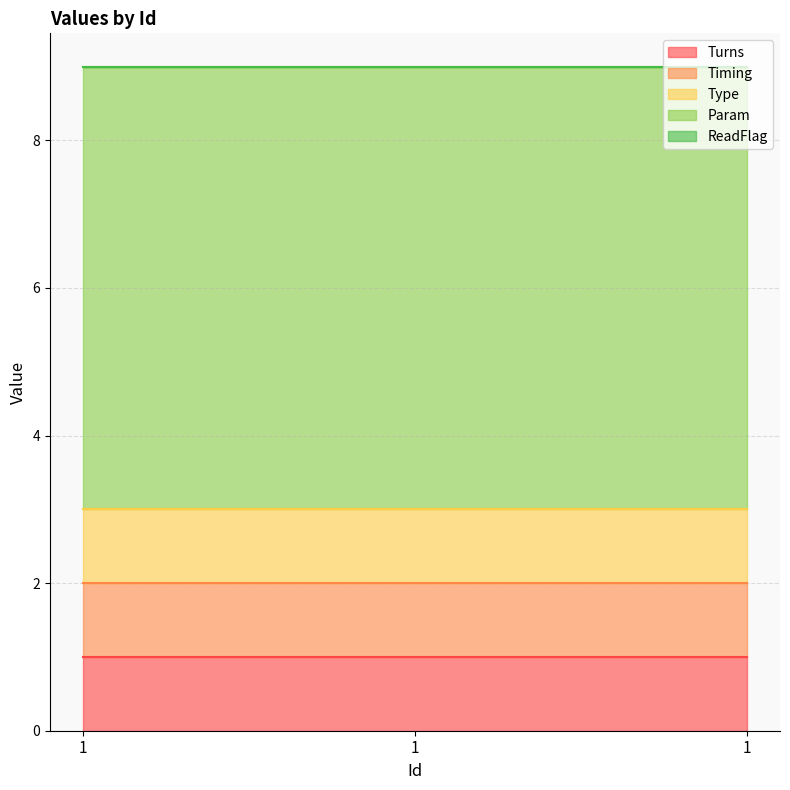

Is the value of Turns at 1 greater than the value of Timing at 1?

No